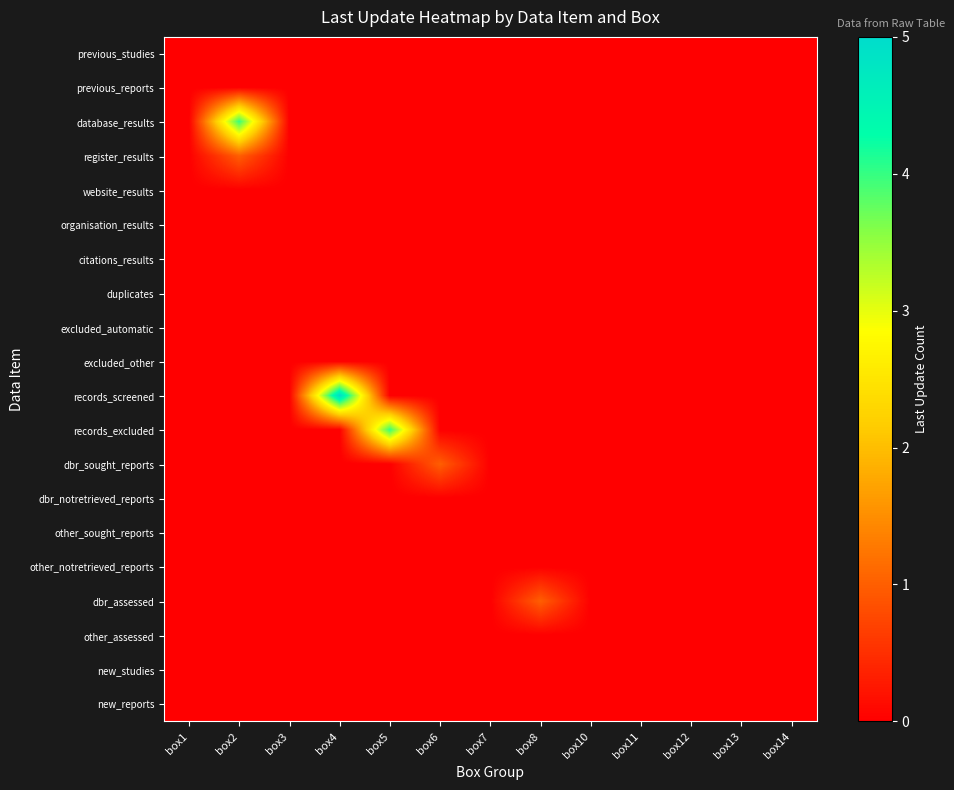

Reading left to right, transcribe all the data shown in this chart.

previous_studies: box1=0	box2=0	box3=0	box4=0	box5=0	box6=0	box7=0	box8=0	box10=0	box11=0	box12=0	box13=0	box14=0
previous_reports: box1=0	box2=0	box3=0	box4=0	box5=0	box6=0	box7=0	box8=0	box10=0	box11=0	box12=0	box13=0	box14=0
database_results: box1=0	box2=4	box3=0	box4=0	box5=0	box6=0	box7=0	box8=0	box10=0	box11=0	box12=0	box13=0	box14=0
register_results: box1=0	box2=1	box3=0	box4=0	box5=0	box6=0	box7=0	box8=0	box10=0	box11=0	box12=0	box13=0	box14=0
website_results: box1=0	box2=0	box3=0	box4=0	box5=0	box6=0	box7=0	box8=0	box10=0	box11=0	box12=0	box13=0	box14=0
organisation_results: box1=0	box2=0	box3=0	box4=0	box5=0	box6=0	box7=0	box8=0	box10=0	box11=0	box12=0	box13=0	box14=0
citations_results: box1=0	box2=0	box3=0	box4=0	box5=0	box6=0	box7=0	box8=0	box10=0	box11=0	box12=0	box13=0	box14=0
duplicates: box1=0	box2=0	box3=0	box4=0	box5=0	box6=0	box7=0	box8=0	box10=0	box11=0	box12=0	box13=0	box14=0
excluded_automatic: box1=0	box2=0	box3=0	box4=0	box5=0	box6=0	box7=0	box8=0	box10=0	box11=0	box12=0	box13=0	box14=0
excluded_other: box1=0	box2=0	box3=0	box4=0	box5=0	box6=0	box7=0	box8=0	box10=0	box11=0	box12=0	box13=0	box14=0
records_screened: box1=0	box2=0	box3=0	box4=5	box5=0	box6=0	box7=0	box8=0	box10=0	box11=0	box12=0	box13=0	box14=0
records_excluded: box1=0	box2=0	box3=0	box4=0	box5=4	box6=0	box7=0	box8=0	box10=0	box11=0	box12=0	box13=0	box14=0
dbr_sought_reports: box1=0	box2=0	box3=0	box4=0	box5=0	box6=1	box7=0	box8=0	box10=0	box11=0	box12=0	box13=0	box14=0
dbr_notretrieved_reports: box1=0	box2=0	box3=0	box4=0	box5=0	box6=0	box7=0	box8=0	box10=0	box11=0	box12=0	box13=0	box14=0
other_sought_reports: box1=0	box2=0	box3=0	box4=0	box5=0	box6=0	box7=0	box8=0	box10=0	box11=0	box12=0	box13=0	box14=0
other_notretrieved_reports: box1=0	box2=0	box3=0	box4=0	box5=0	box6=0	box7=0	box8=0	box10=0	box11=0	box12=0	box13=0	box14=0
dbr_assessed: box1=0	box2=0	box3=0	box4=0	box5=0	box6=0	box7=0	box8=1	box10=0	box11=0	box12=0	box13=0	box14=0
other_assessed: box1=0	box2=0	box3=0	box4=0	box5=0	box6=0	box7=0	box8=0	box10=0	box11=0	box12=0	box13=0	box14=0
new_studies: box1=0	box2=0	box3=0	box4=0	box5=0	box6=0	box7=0	box8=0	box10=0	box11=0	box12=0	box13=0	box14=0
new_reports: box1=0	box2=0	box3=0	box4=0	box5=0	box6=0	box7=0	box8=0	box10=0	box11=0	box12=0	box13=0	box14=0